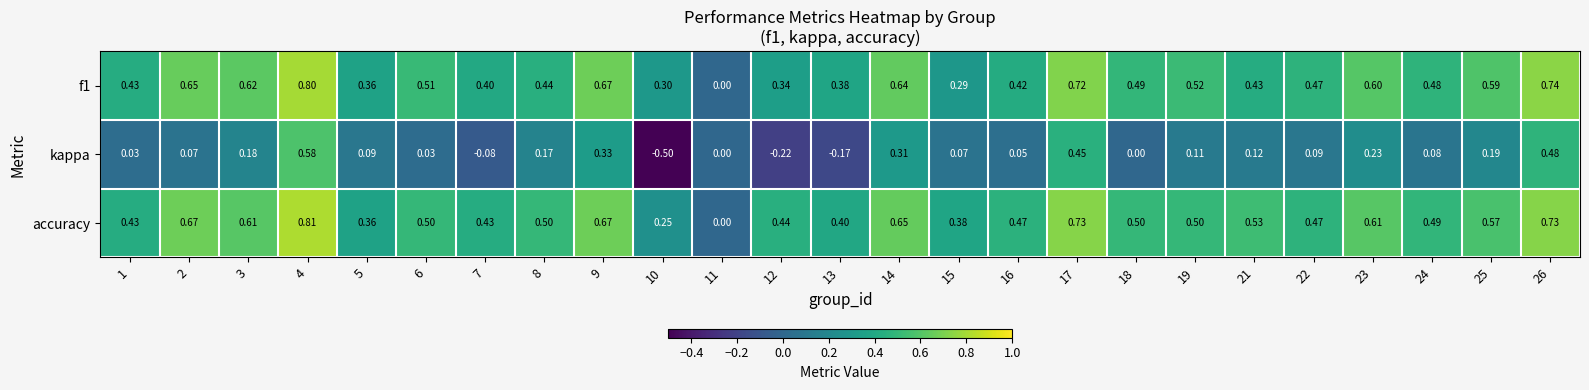

Is the value of kappa at 22 greater than the value of f1 at 26?

No